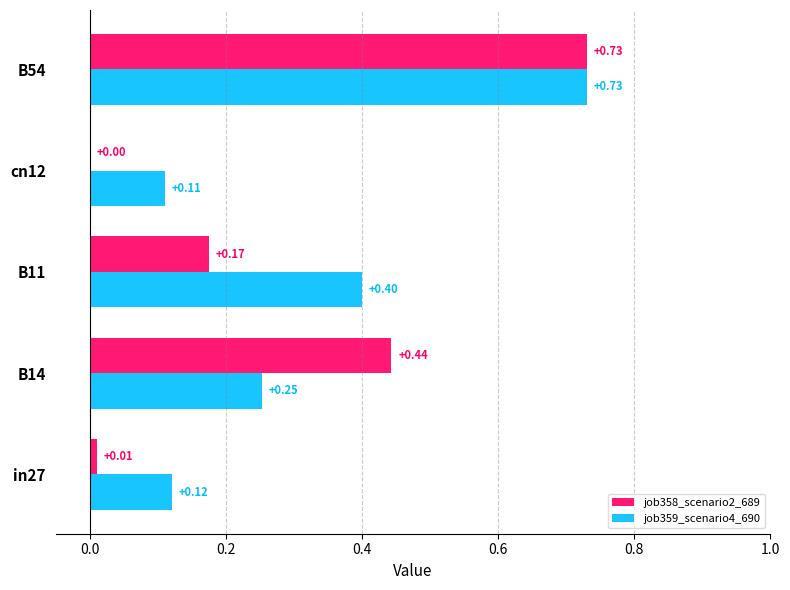

Which series changed the most between cn12 and B54?

job358_scenario2_689